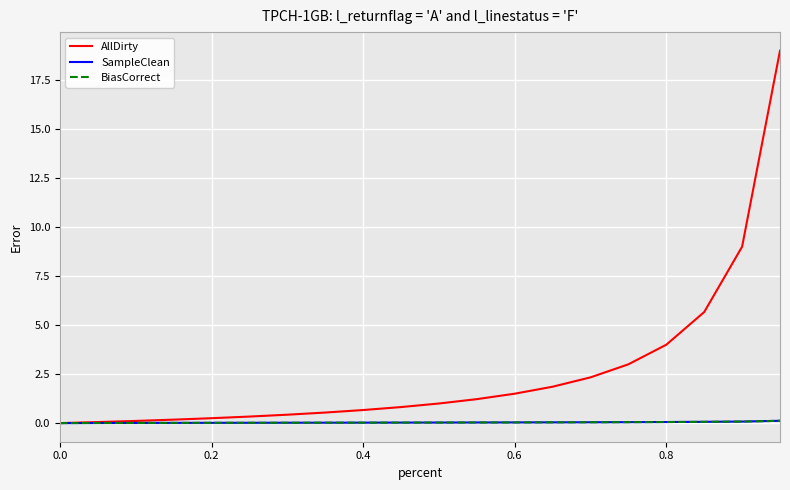

Does the chart have visible grid lines?

Yes